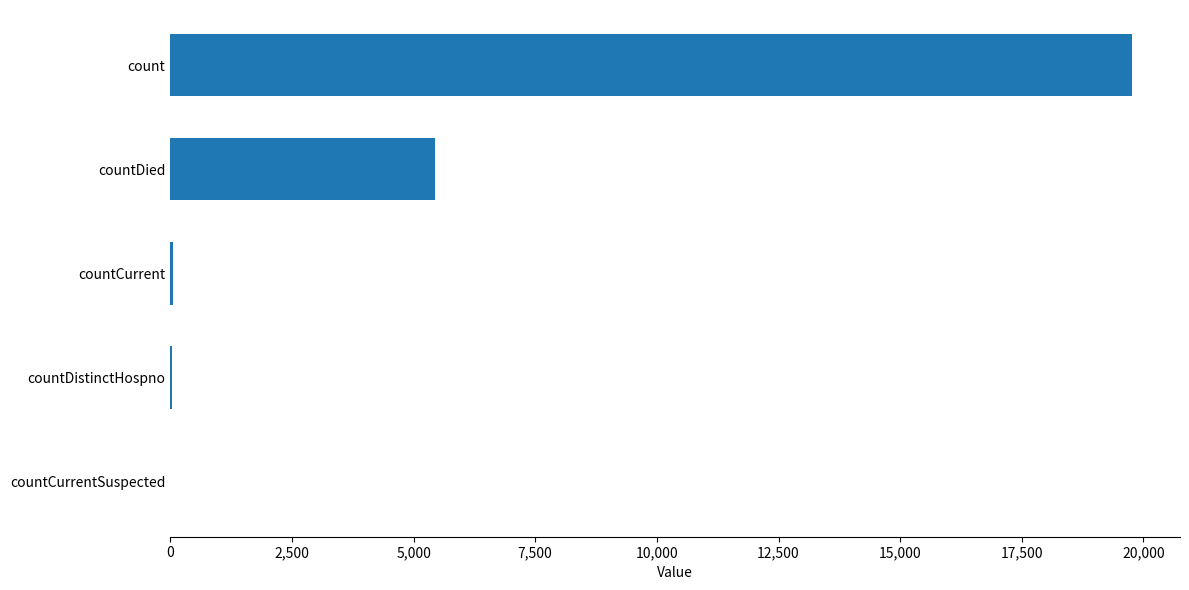

Between countCurrent and countDied, which is larger?

countDied